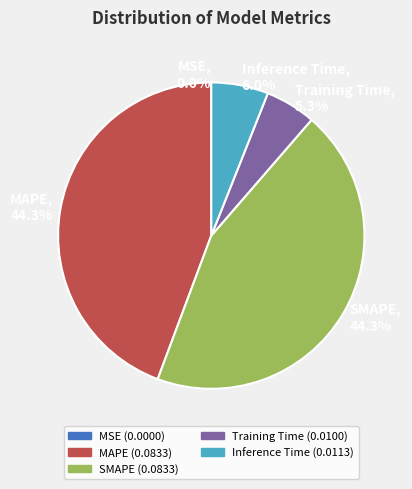

Count the number of slices in the pie.

5